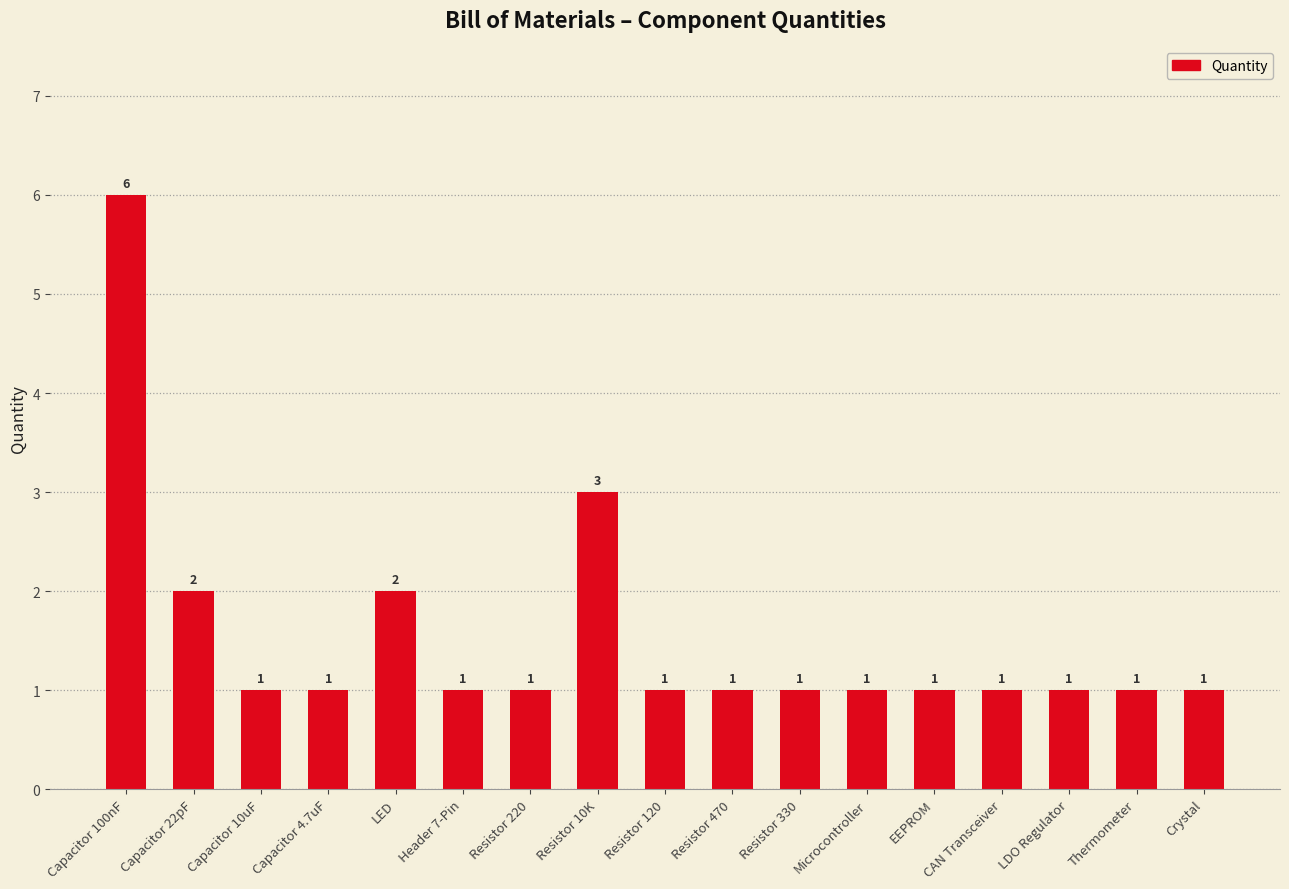

What is the change in value from Capacitor 100nF to Capacitor 4.7uF?

-5